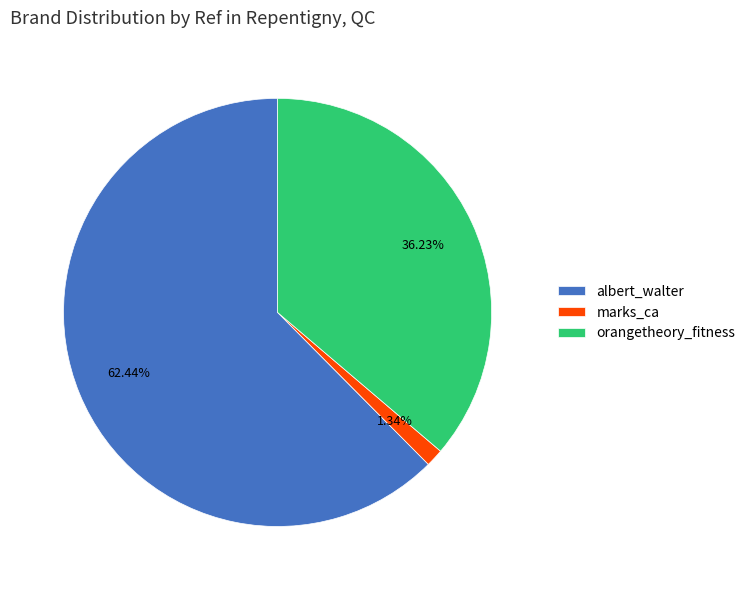

To the nearest percent, what portion does marks_ca represent?

1%